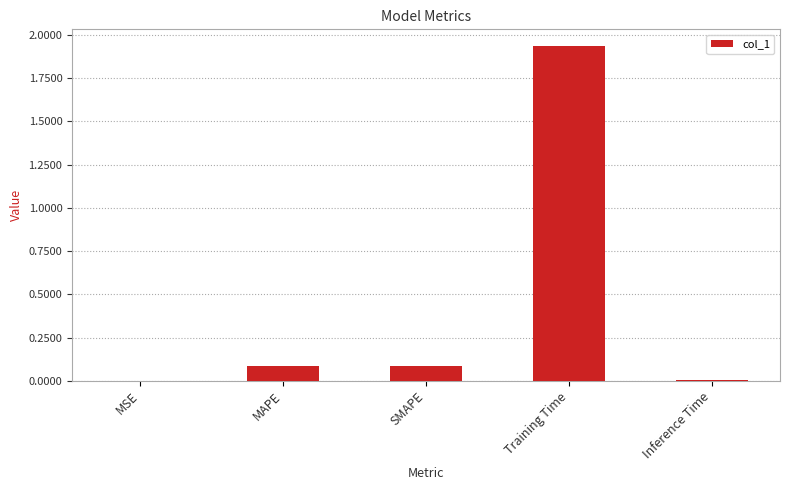

The value at MAPE is 0.1. True or false?

True